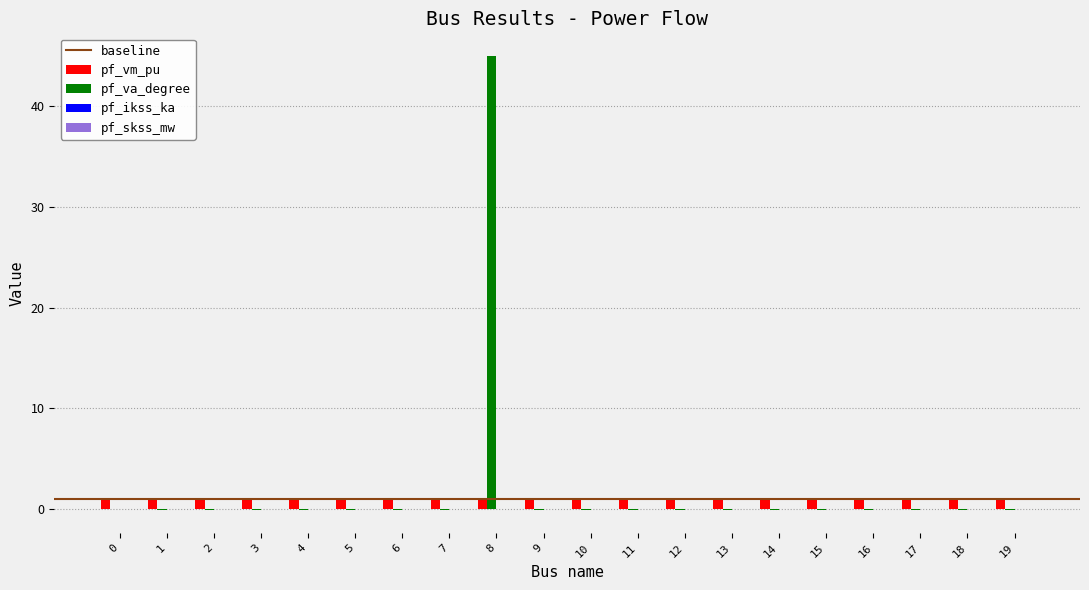

How many categories are shown in the chart?

20